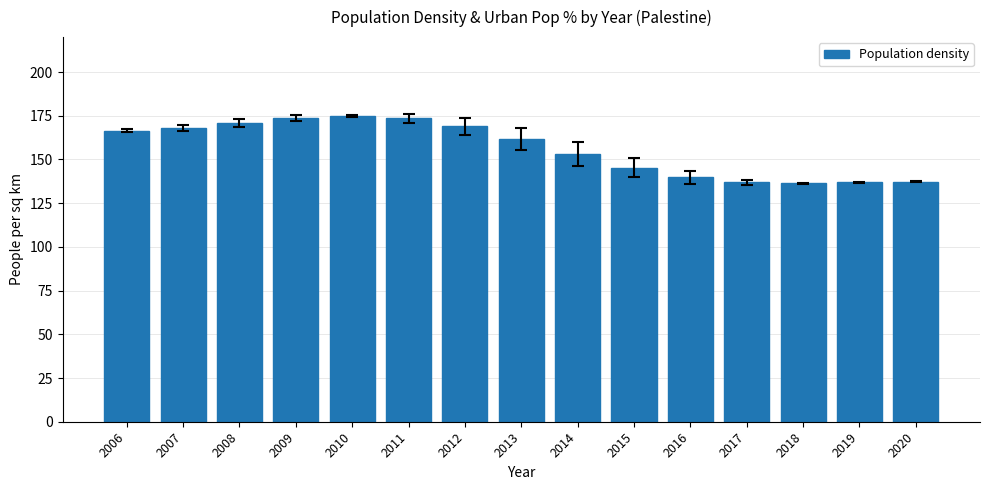

How many bars are there in total?

15